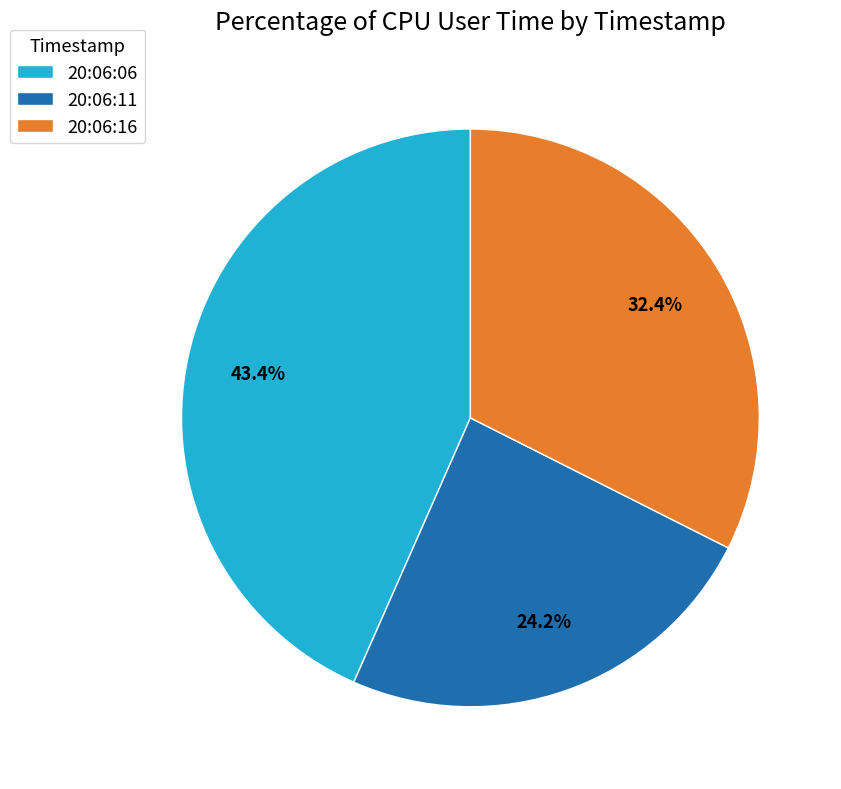

Which slice is the largest?

20:06:06